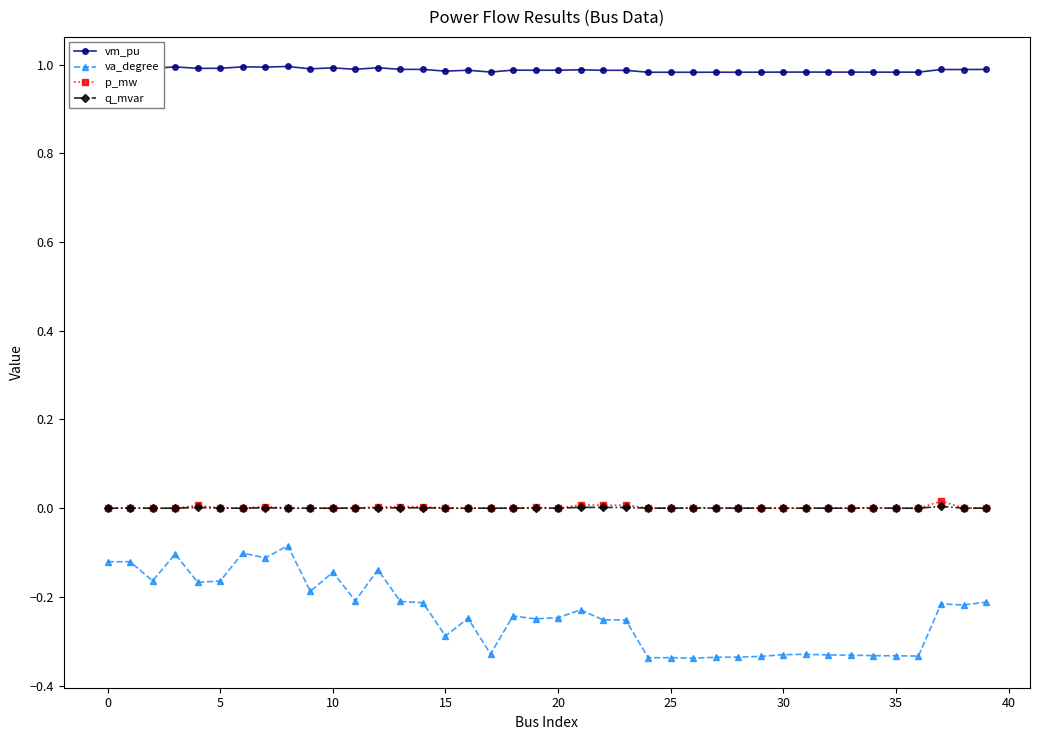

True or false: p_mw has more than 1 interior local peaks.

True